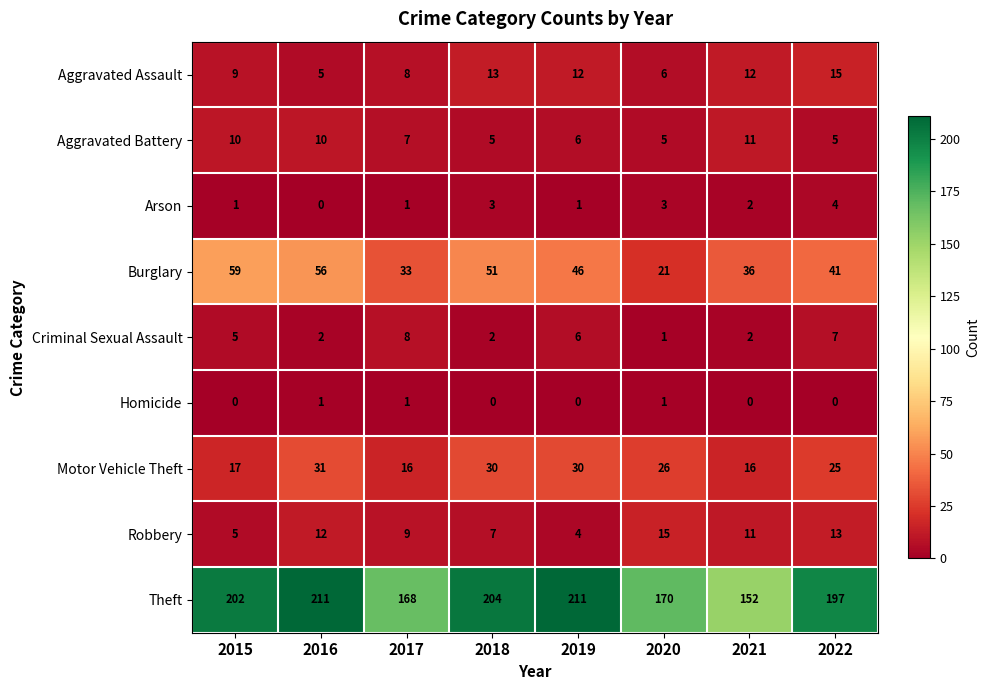

Which series changed the most between 2018 and 2020?

Theft